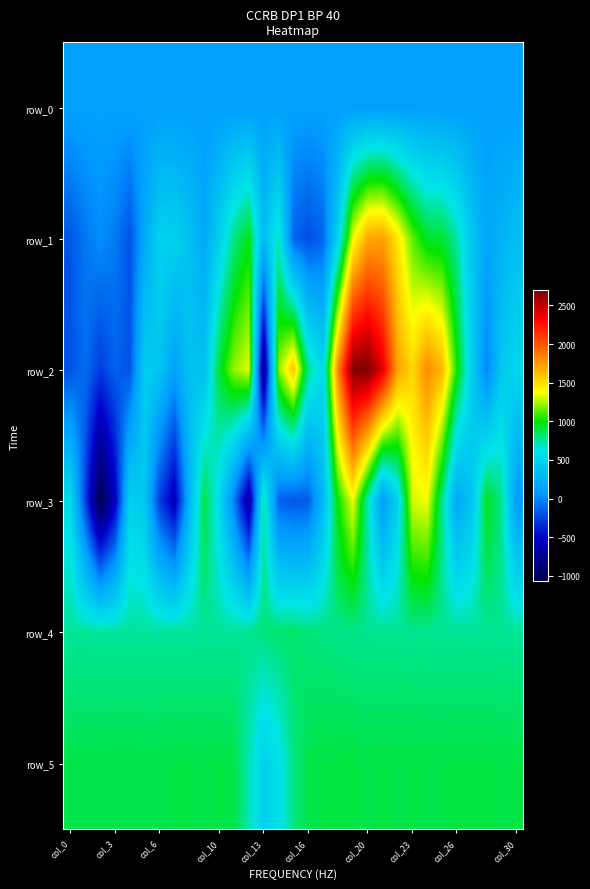

Which series has the largest total across all categories?

row_5